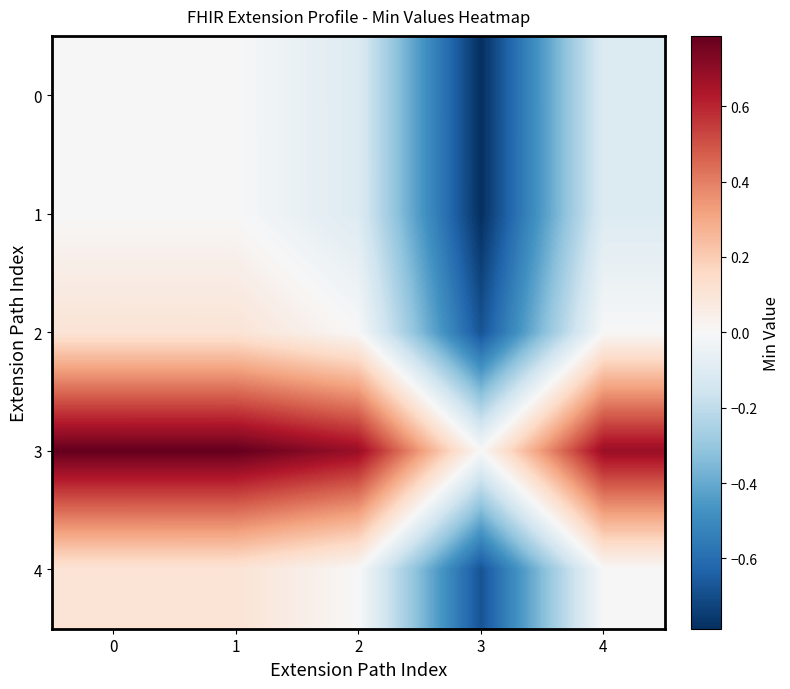

Reading left to right, transcribe all the data shown in this chart.

row_0: 0=0.0	1=-0.0	2=-0.1	3=-0.8	4=-0.1
row_1: 0=0.0	1=-0.0	2=-0.1	3=-0.8	4=-0.1
row_2: 0=0.1	1=0.1	2=0.0	3=-0.7	4=-0.0
row_3: 0=0.8	1=0.8	2=0.7	3=-0.0	4=0.7
row_4: 0=0.1	1=0.1	2=0.0	3=-0.7	4=0.0